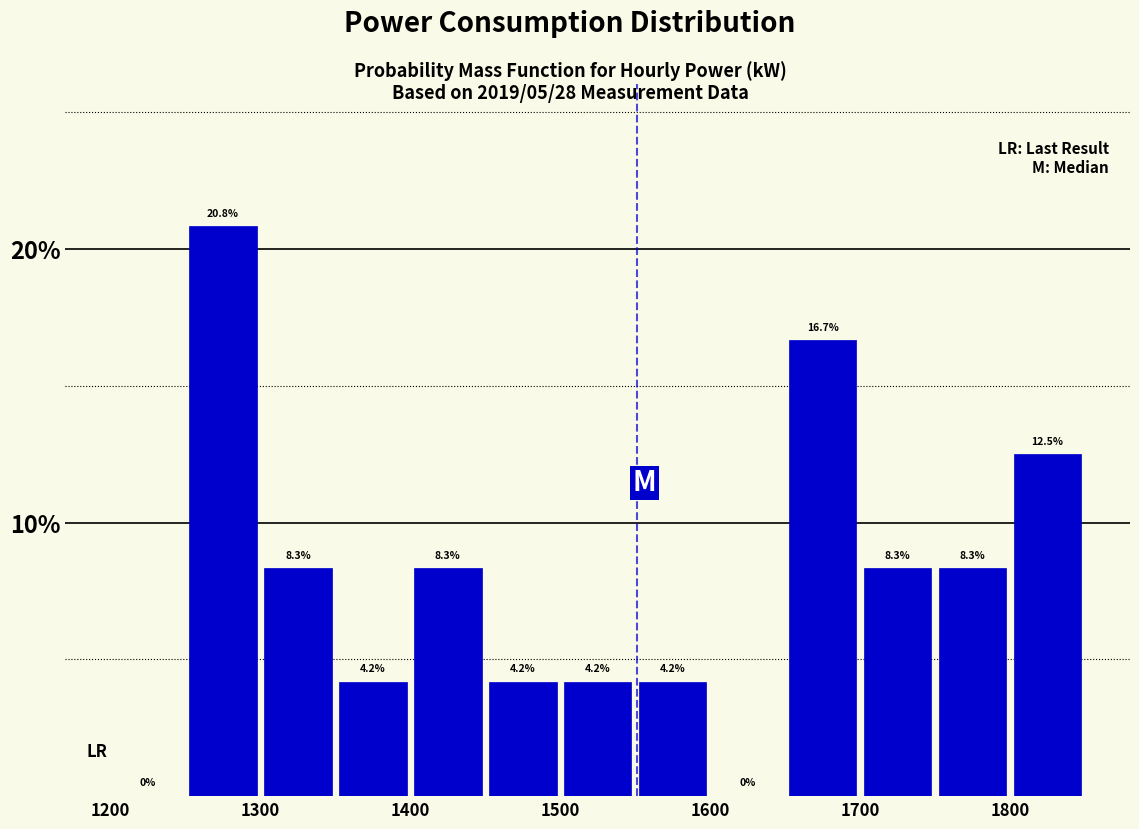

Reading left to right, list every bar in this chart as the range it spans on the x-axis followed by its height.

1200 to 1250: 0.0
1250 to 1300: 20.8
1300 to 1350: 8.3
1350 to 1400: 4.2
1400 to 1450: 8.3
1450 to 1500: 4.2
1500 to 1550: 4.2
1550 to 1600: 4.2
1600 to 1650: 0.0
1650 to 1700: 16.7
1700 to 1750: 8.3
1750 to 1800: 8.3
1800 to 1850: 12.5